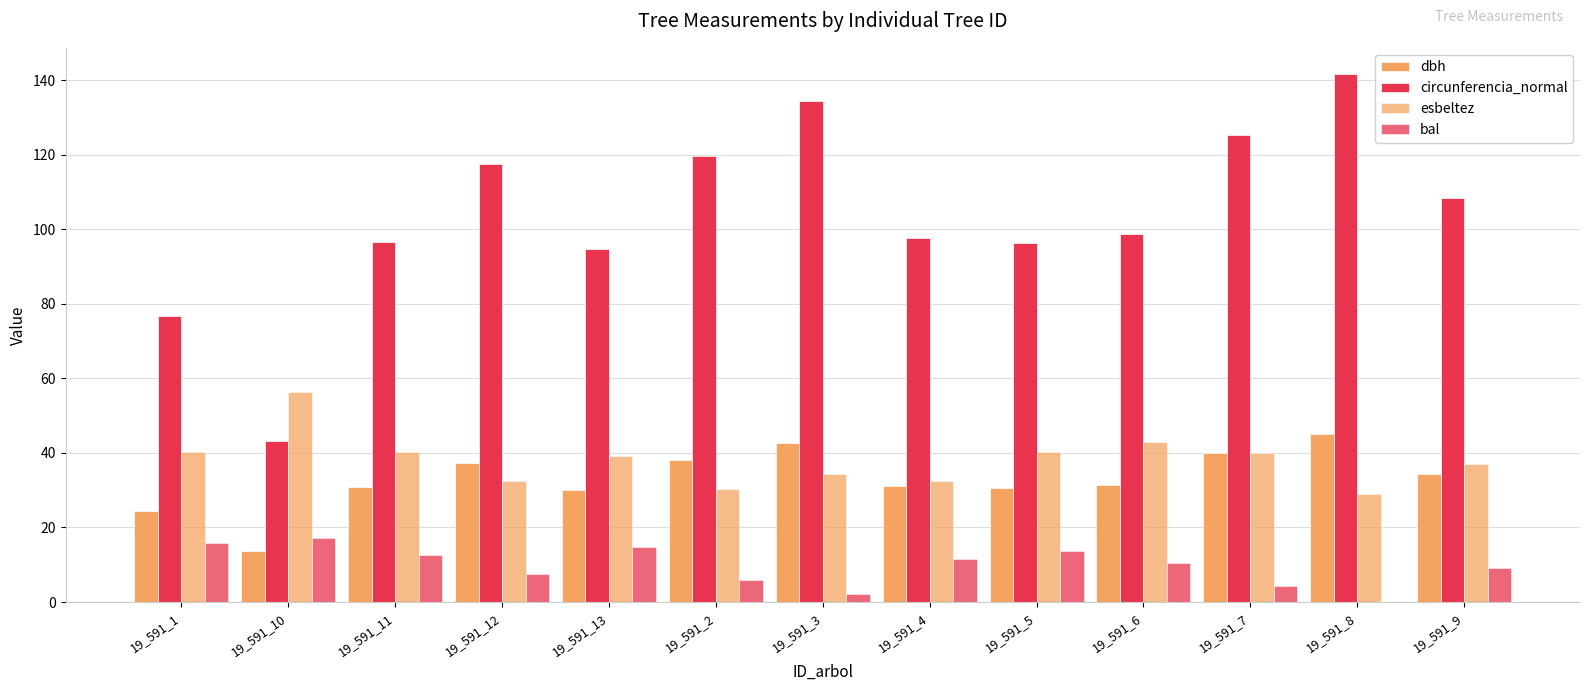

At 19_591_7, list the series in order from smallest to largest.

bal, dbh, esbeltez, circunferencia_normal